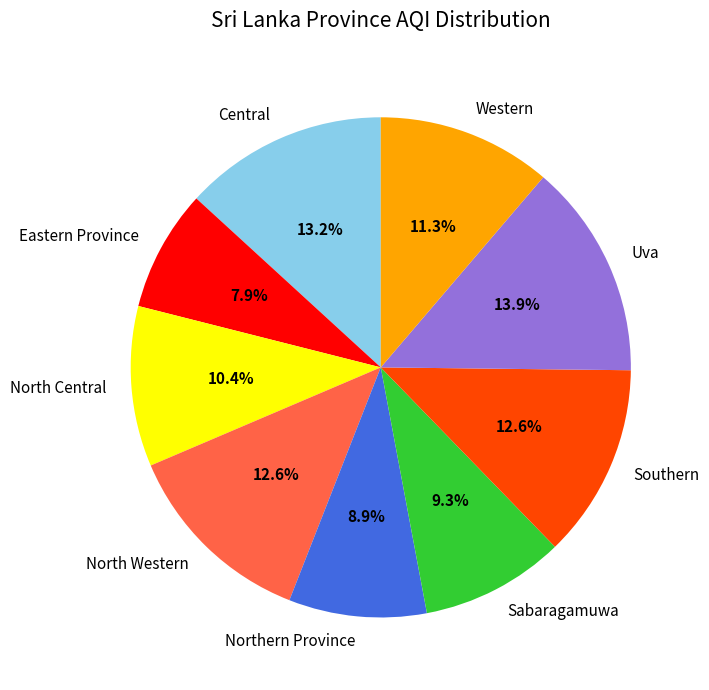

Is there a majority slice in this chart?

No